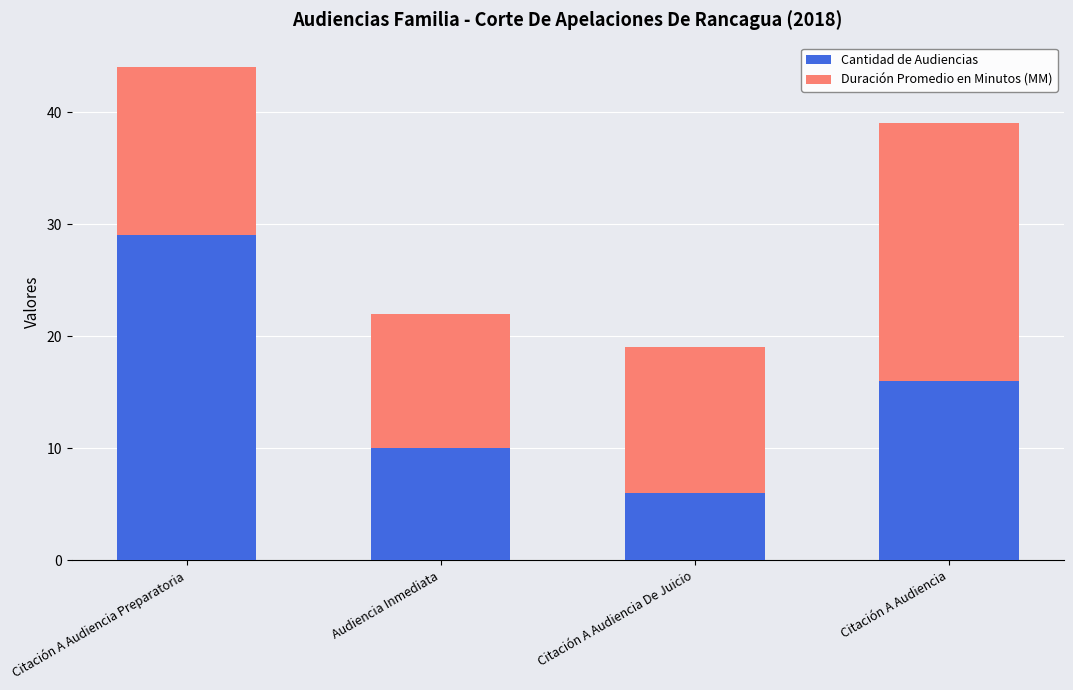

Which category has the highest value in the Cantidad de Audiencias series?

Citación A Audiencia Preparatoria